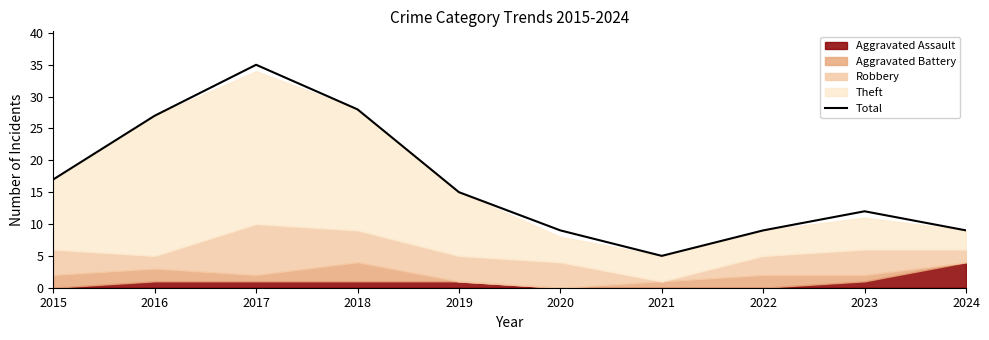

Reading left to right, list all the values displayed in this chart.

17	27	35	28	15	9	5	9	12	9